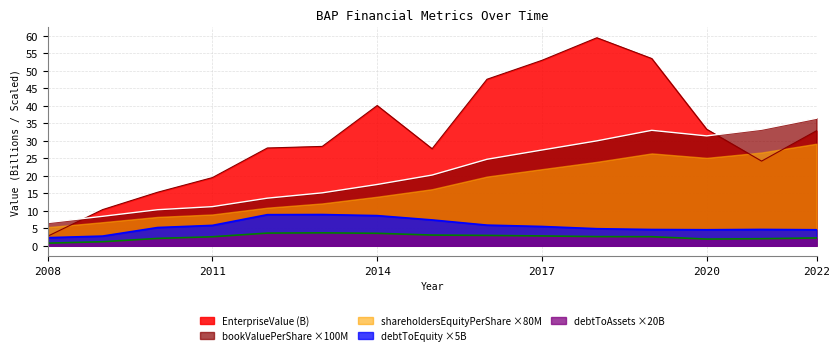

The value of debtToEquity ×5B at 2011 is 5.8. True or false?

True